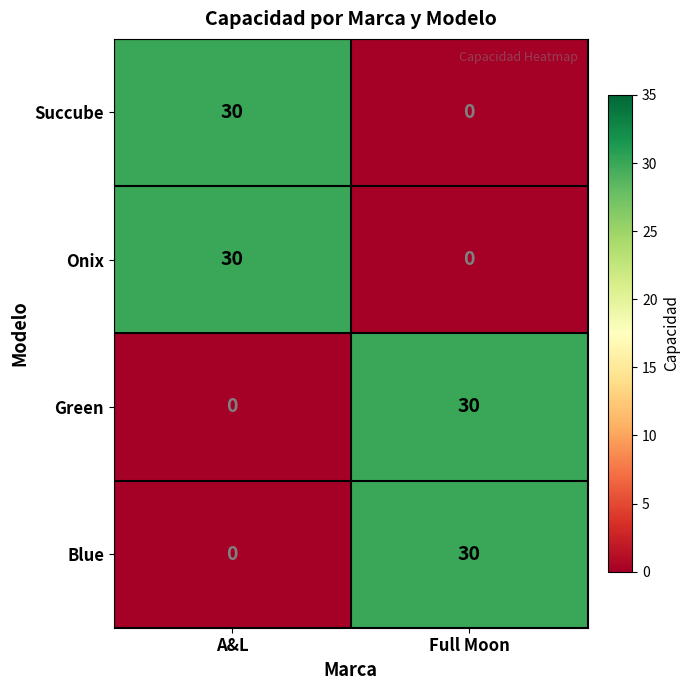

Reading left to right, what are all the values shown in this chart?

Succube: 30	0
Onix: 30	0
Green: 0	30
Blue: 0	30